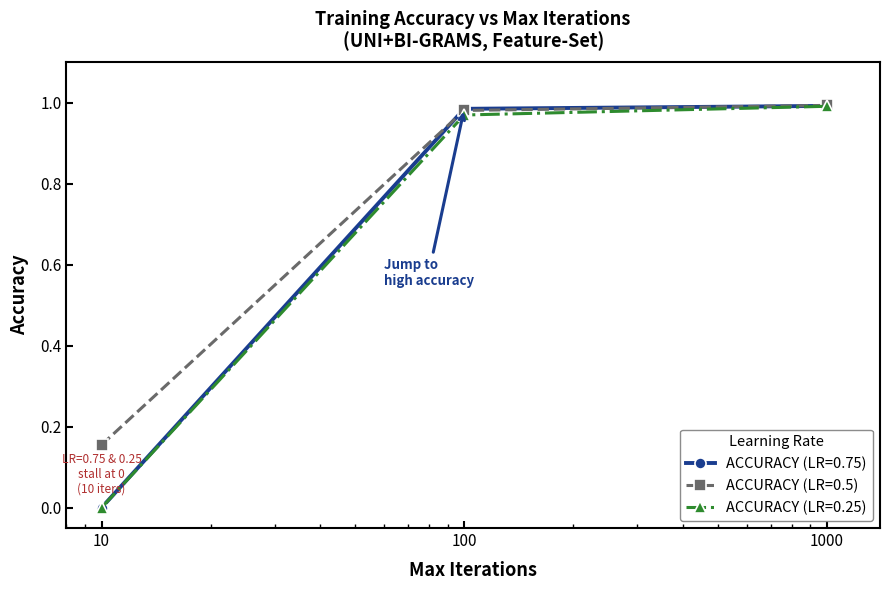

How many data points does each series have?

3